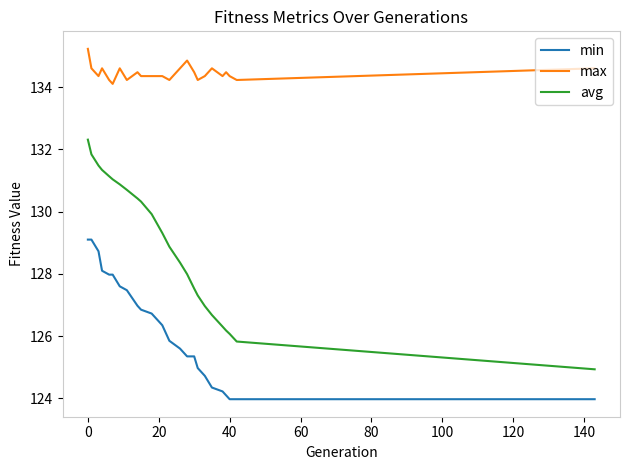

Rank the series by their maximum value, from lowest to highest.

min, avg, max